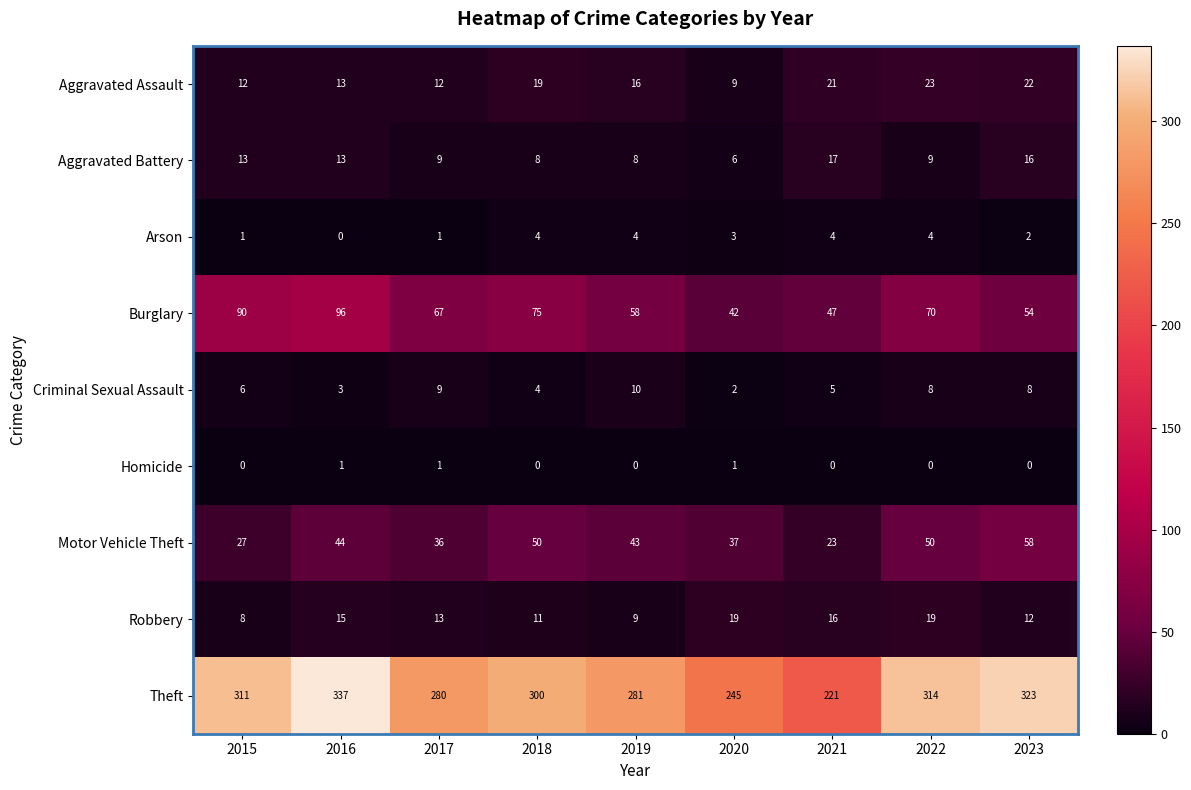

What is the minimum value for Aggravated Assault?

9